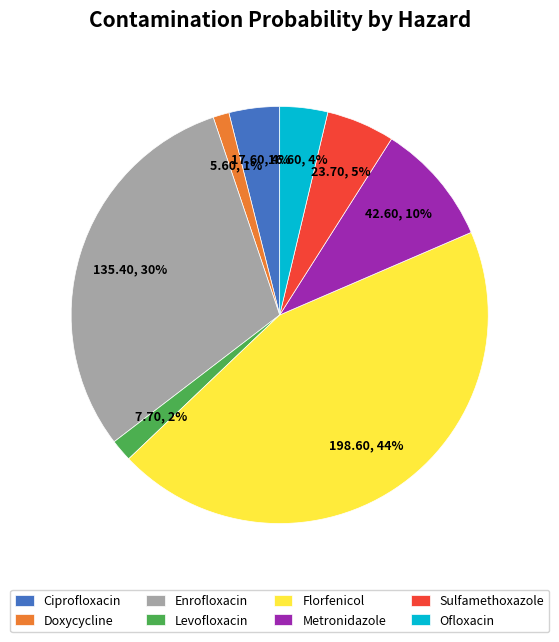

What is the largest slice in the pie chart?

Florfenicol